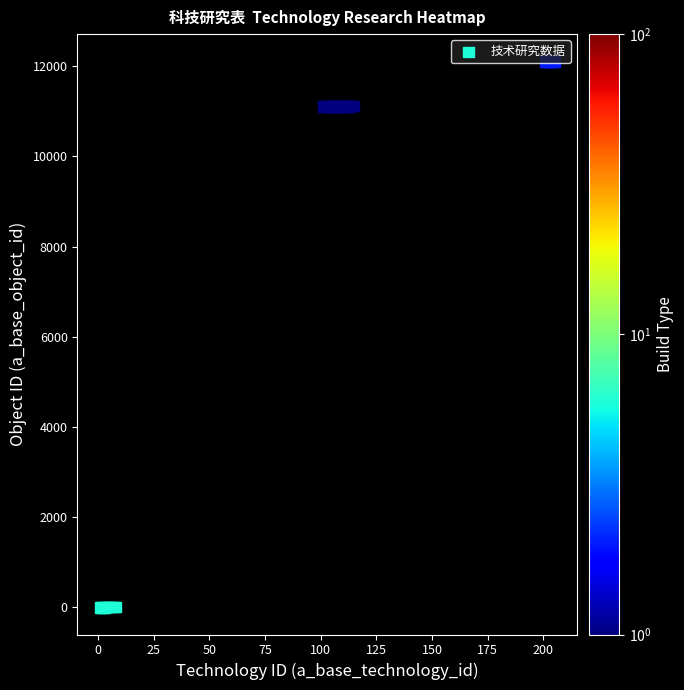

Is it true that the value at 175 is 18917?

False